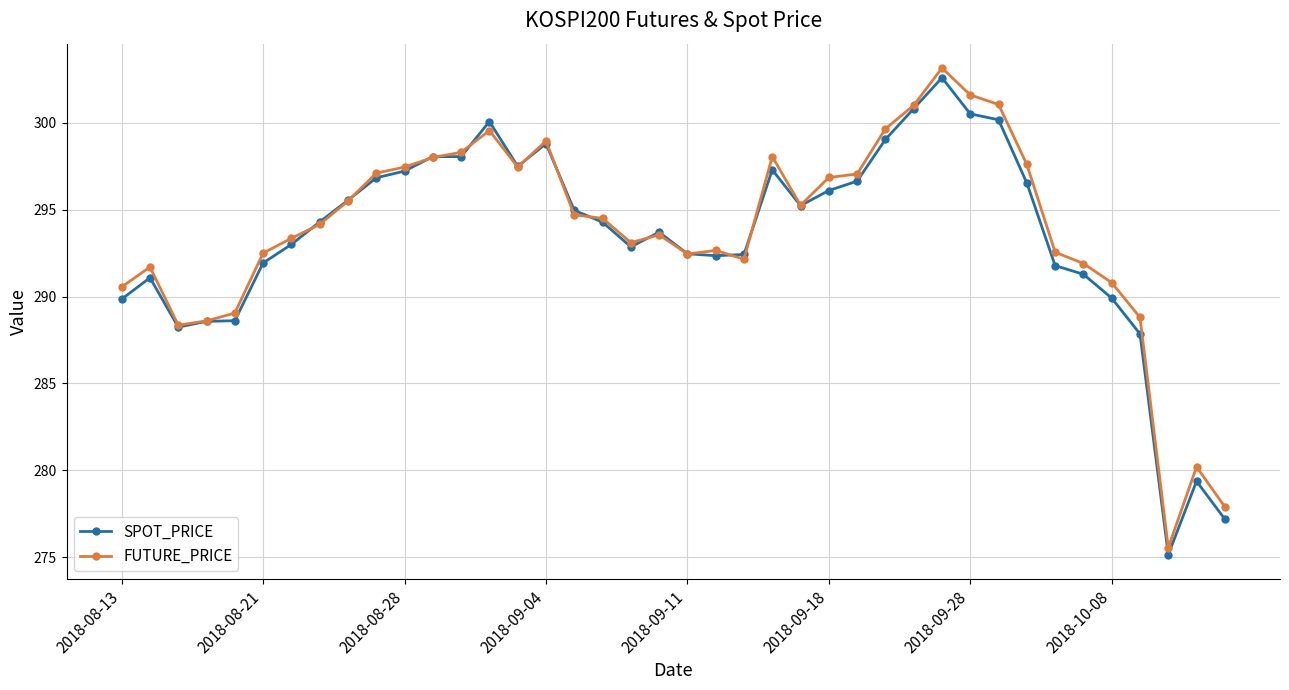

True or false: FUTURE_PRICE and SPOT_PRICE cross at least once.

True